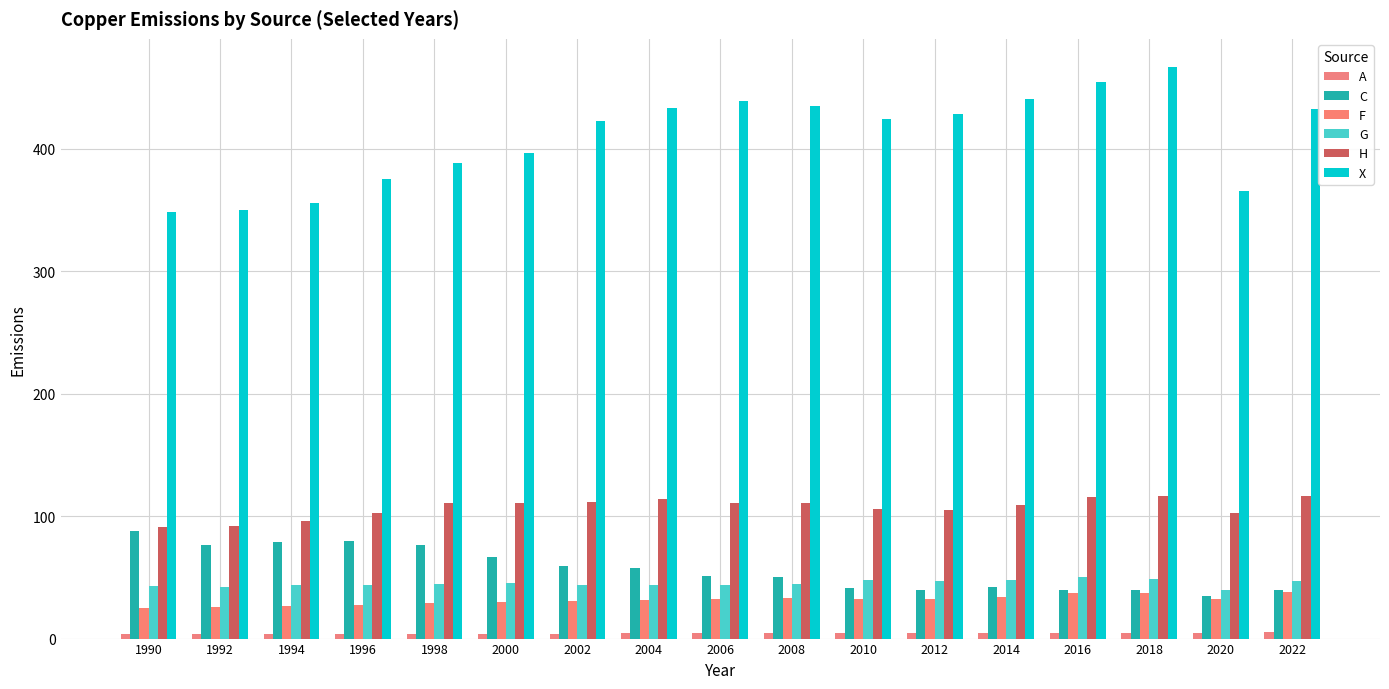

How many bars are there in total?

102